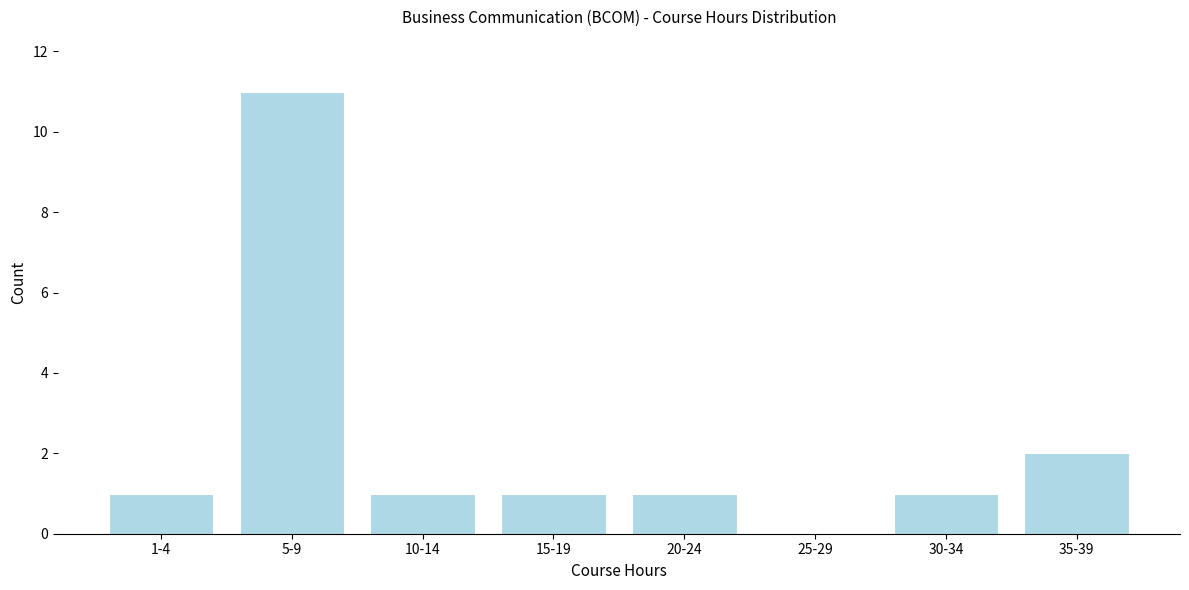

What is the sum of all values?

18